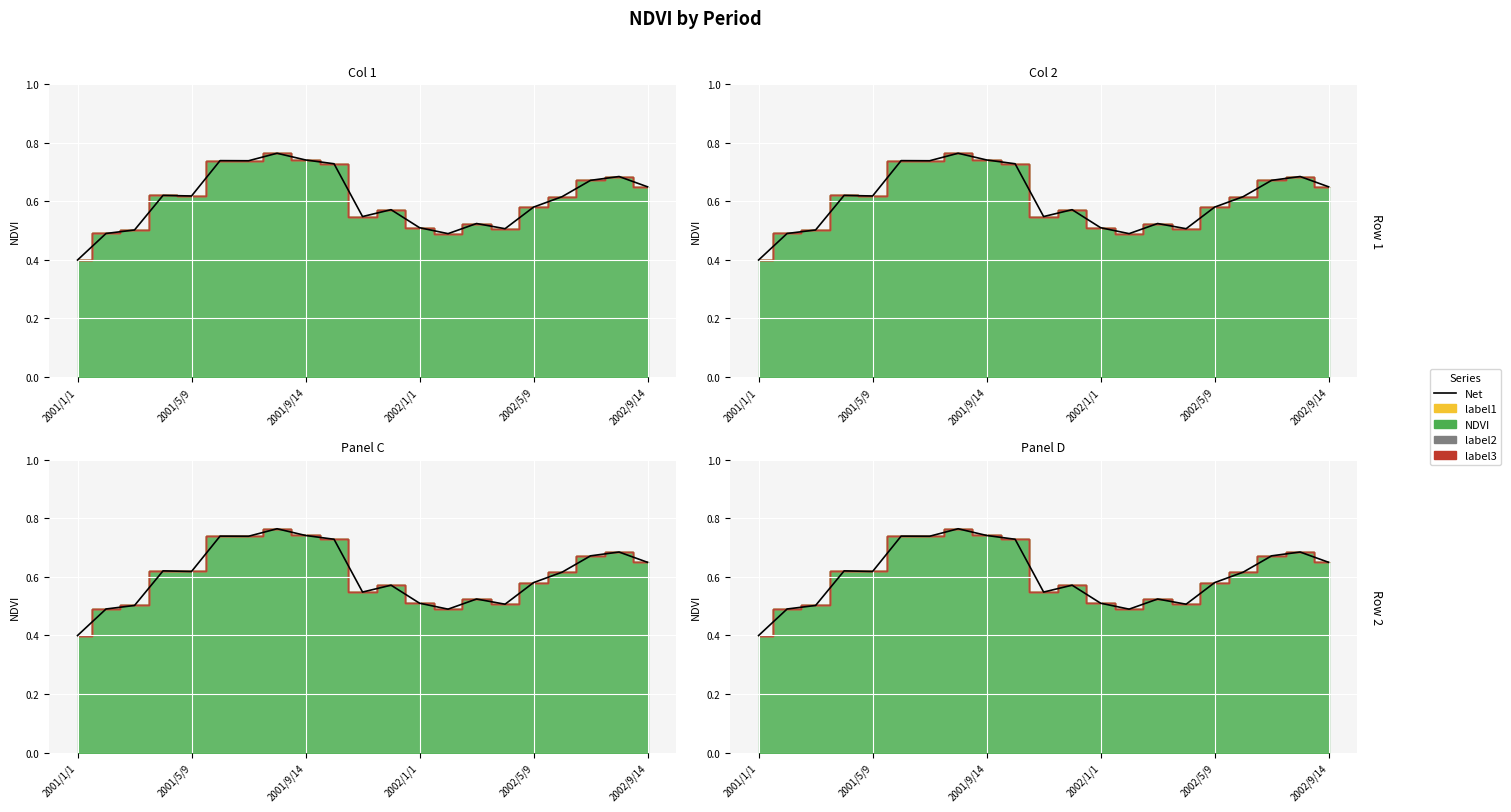

Is it true that the value at 10 is 0.9?

False